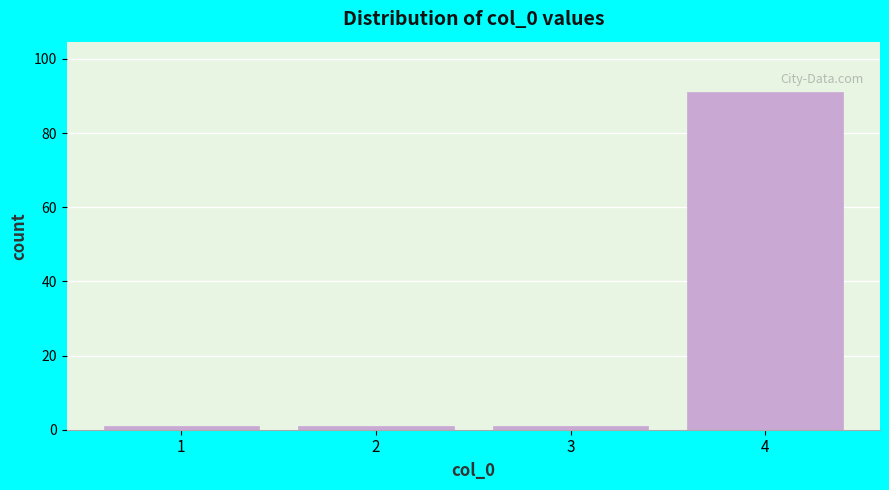

Reading left to right, what are all the values shown in this chart?

1	1	1	91